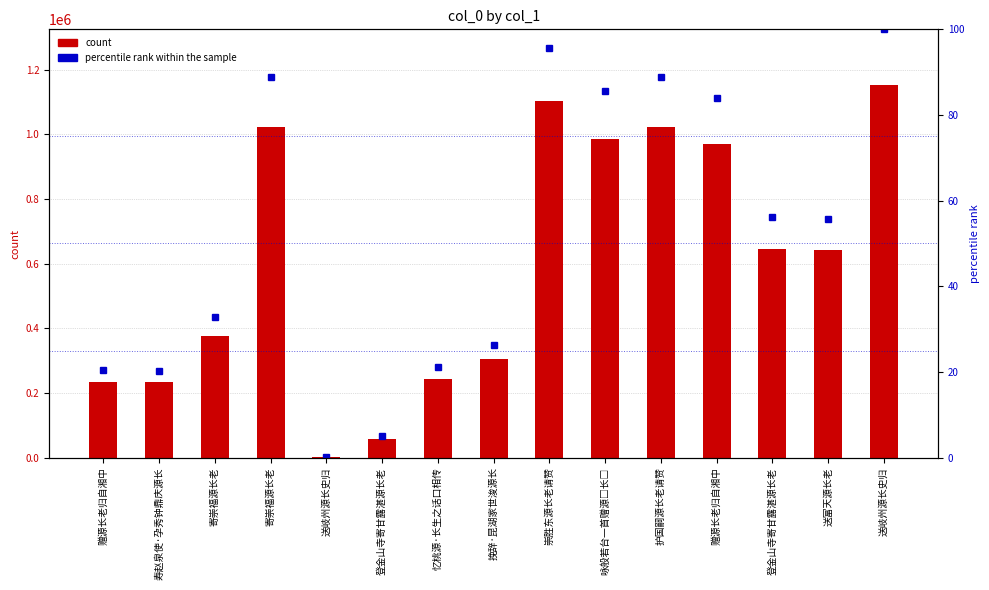

At which category is the sum across all series the highest?

送岐州源长史归